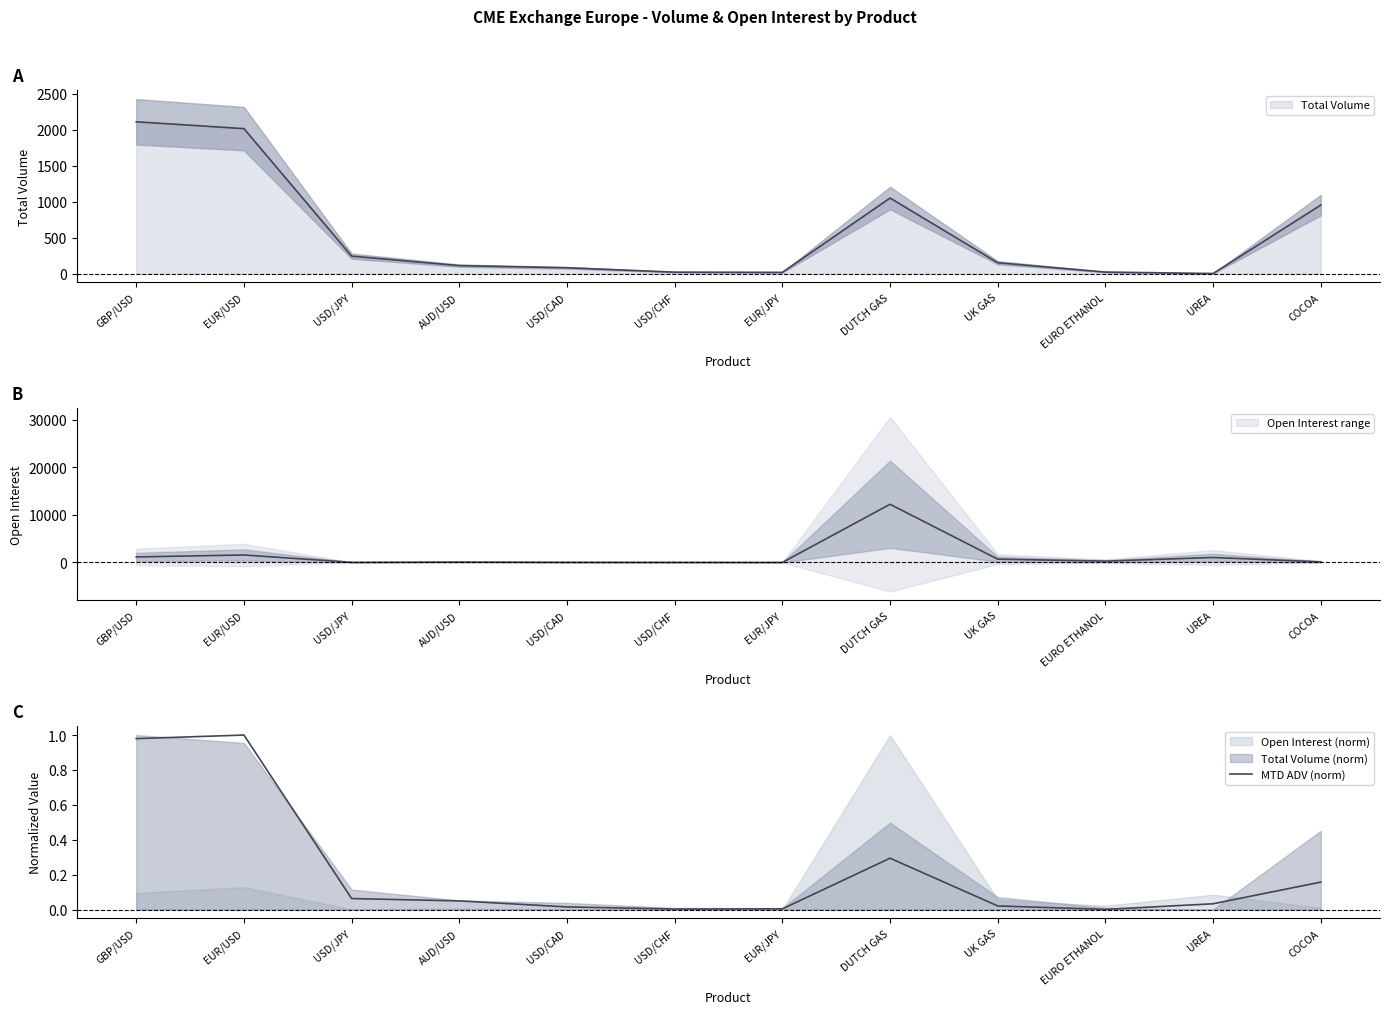

How many points are lower than both their immediate neighbors (excluding endpoints)?

2